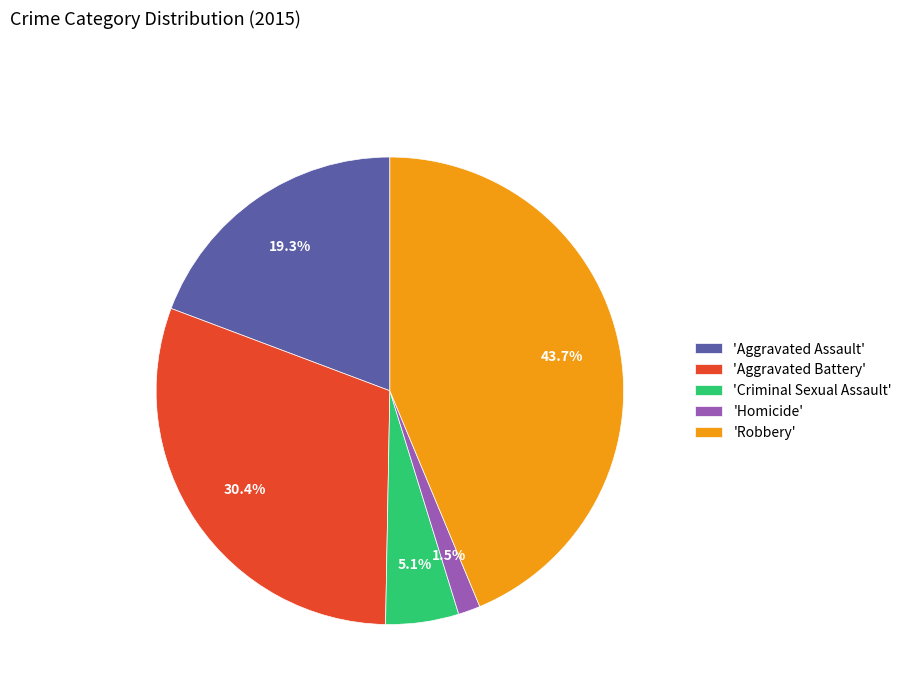

Which has a higher value, 'Aggravated Assault' or 'Aggravated Battery'?

'Aggravated Battery'